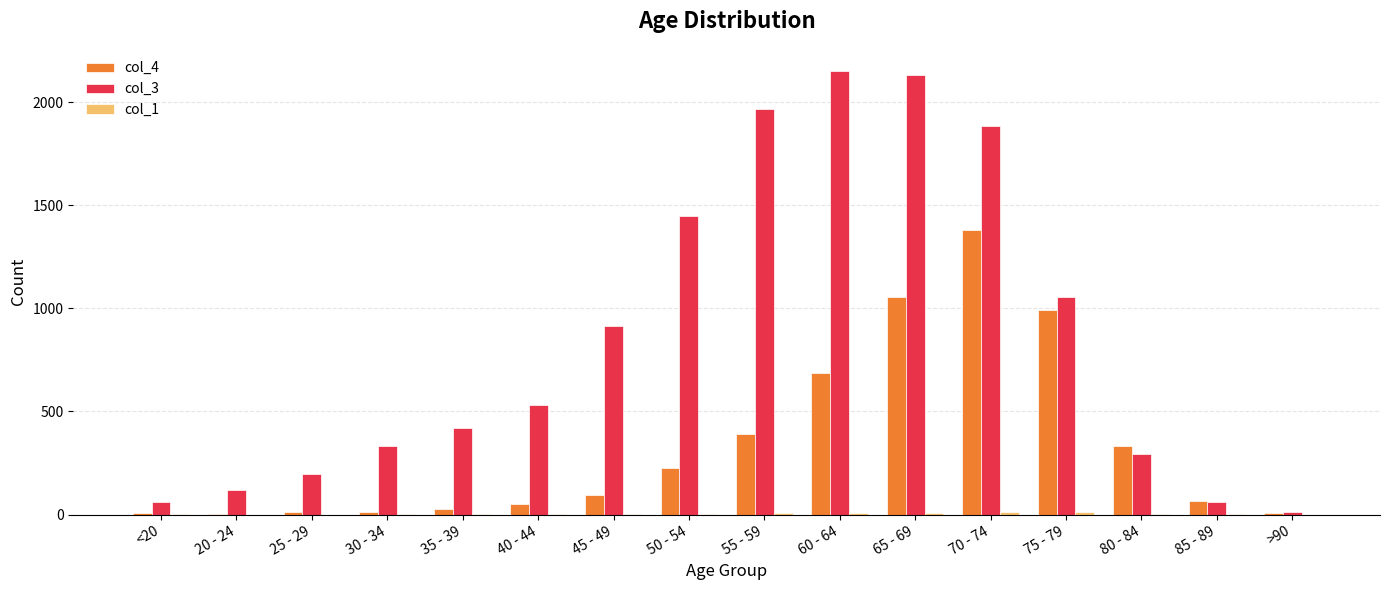

How many groups of bars are there?

16